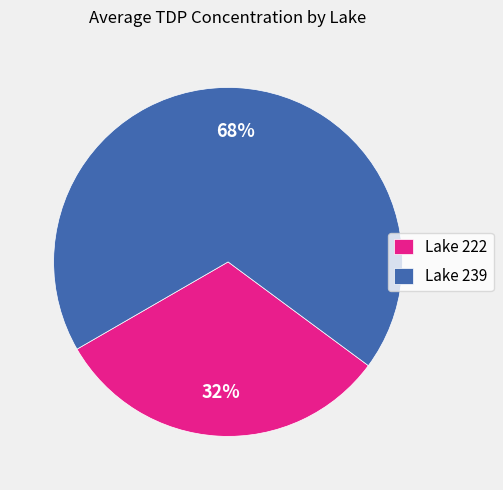

True or false: Lake 222 accounts for 32% of the total.

True